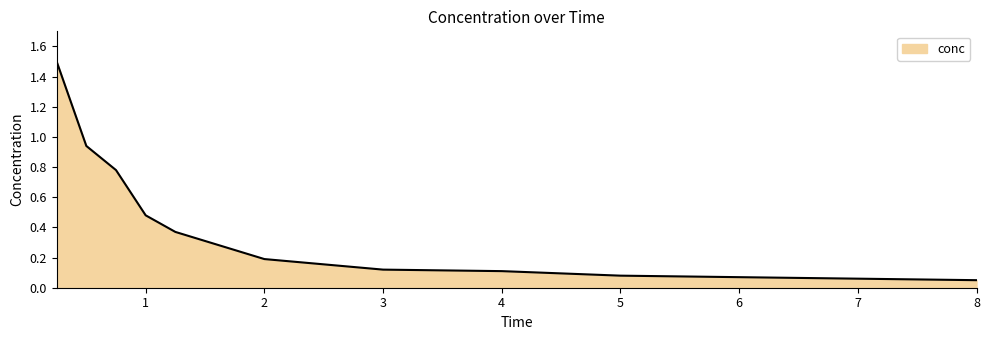

List the labels in order of value, largest first.

0.25, 0.5, 0.75, 1.0, 1.25, 2.0, 3.0, 4.0, 5.0, 6.0, 8.0